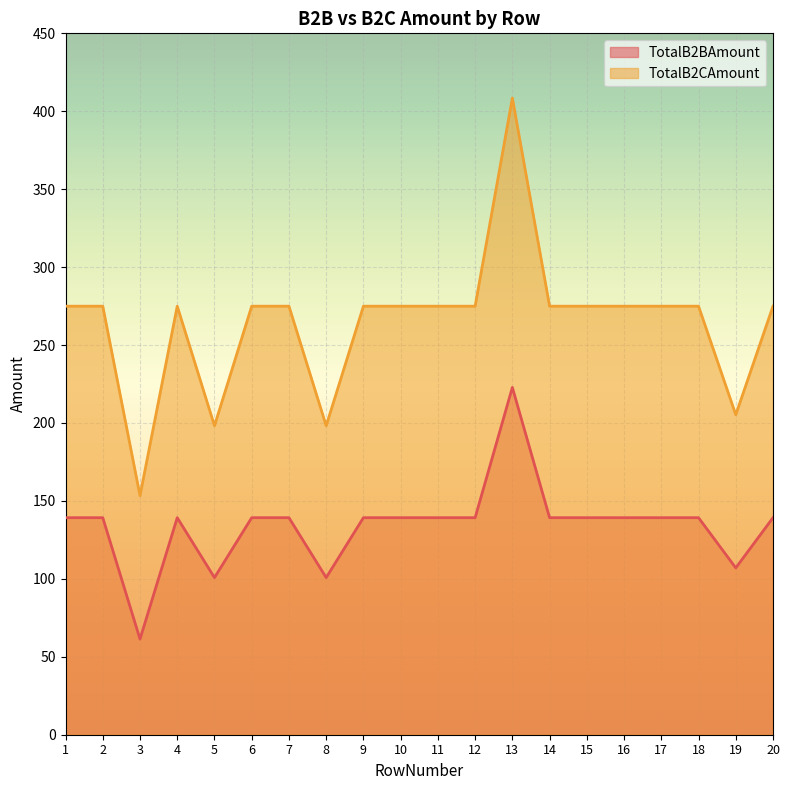

Count the number of categories in the chart.

20